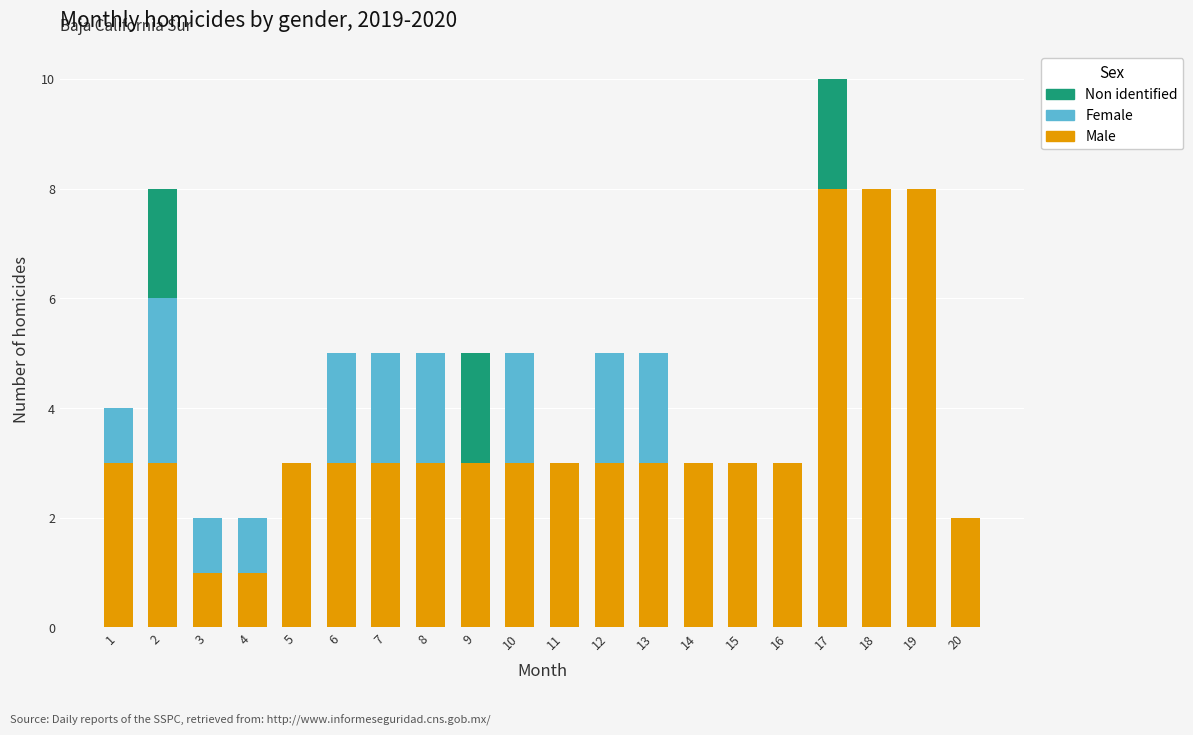

At which category is the sum across all series the highest?

17